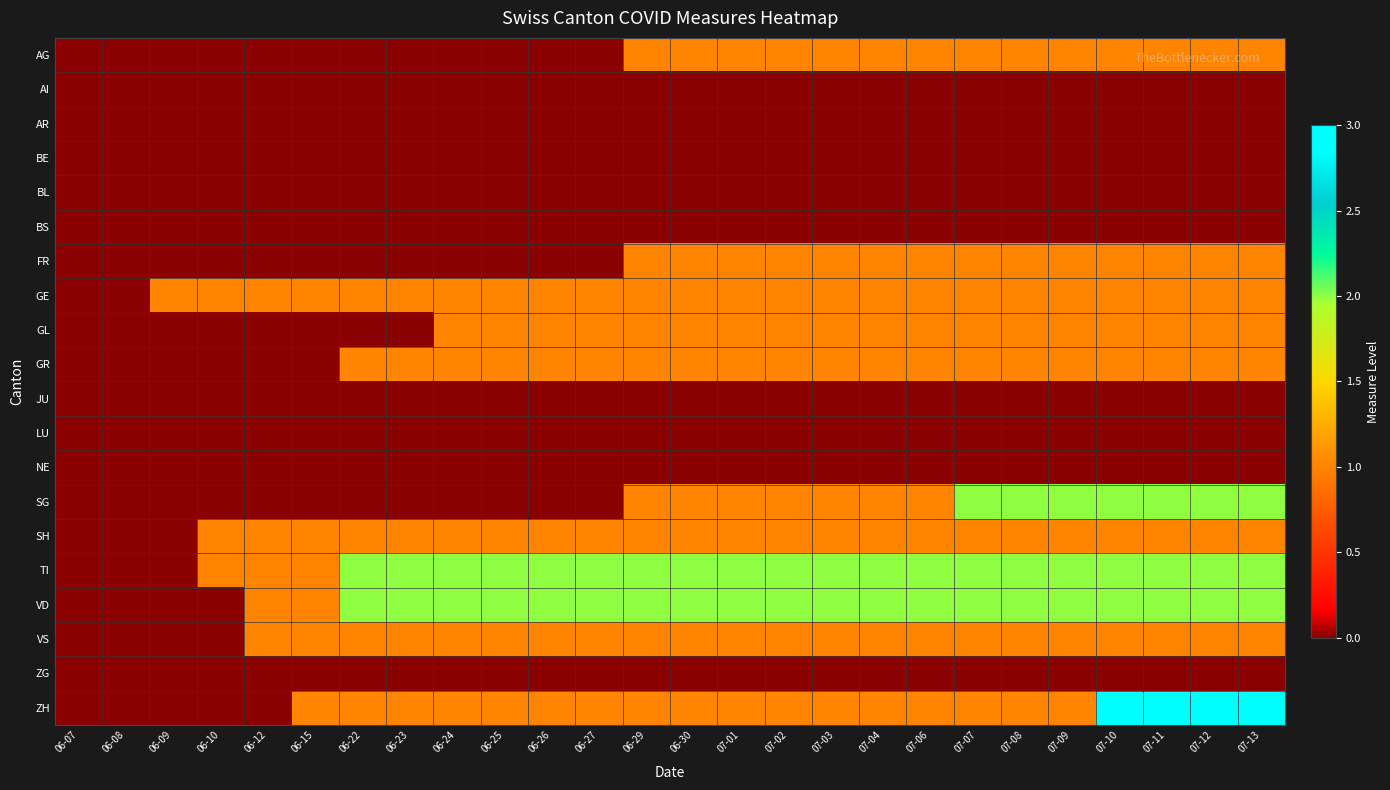

At 07-04, list the series in order from largest to smallest.

TI, VD, AG, FR, GE, GL, GR, SG, SH, VS, ZH, AI, AR, BE, BL, BS, JU, LU, NE, ZG